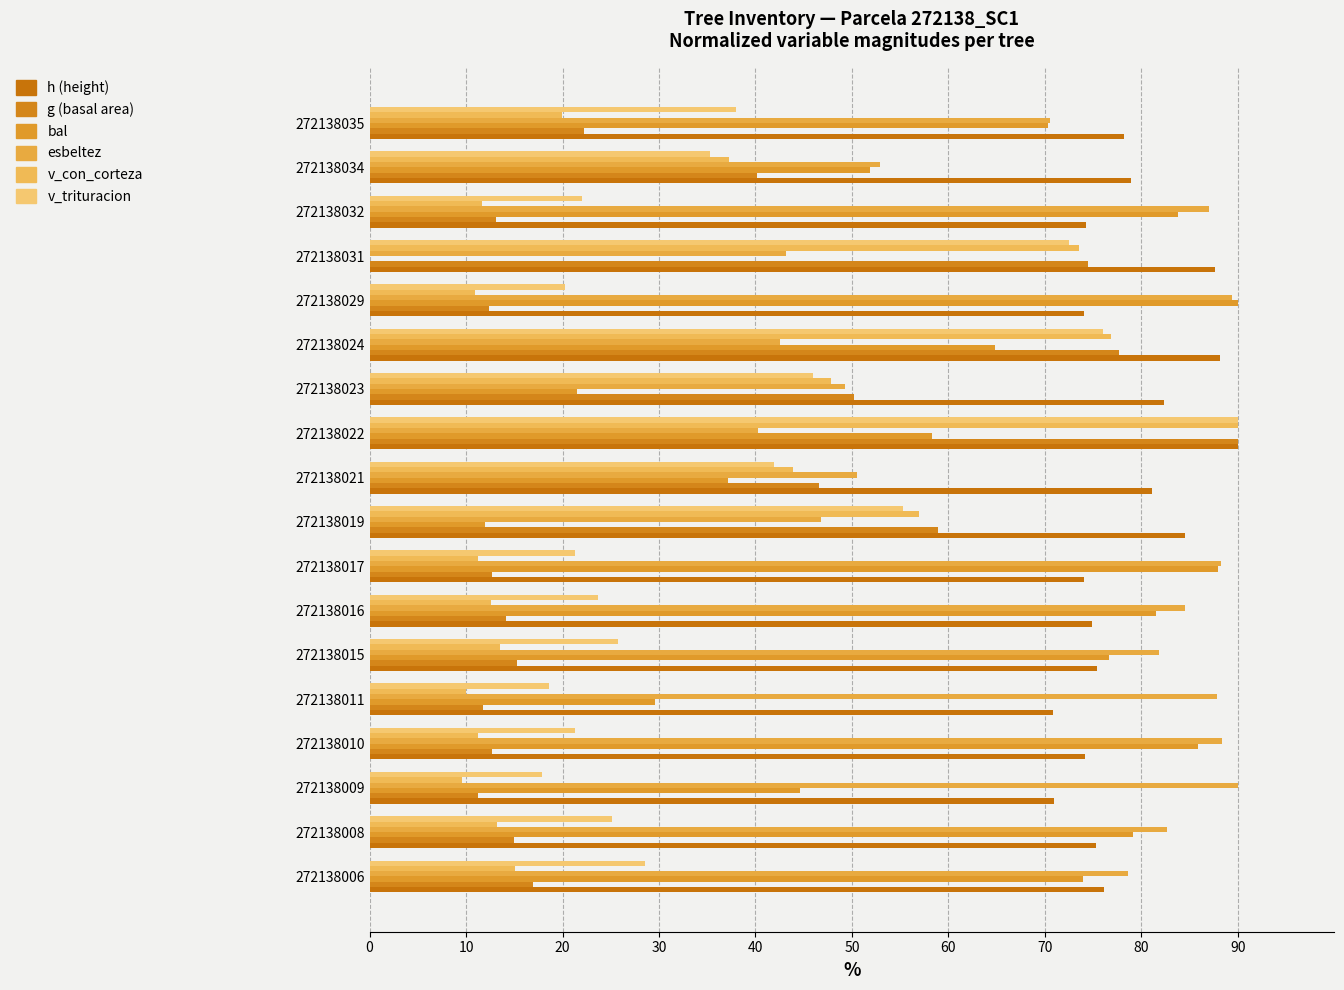

How many distinct data groups are displayed?

6